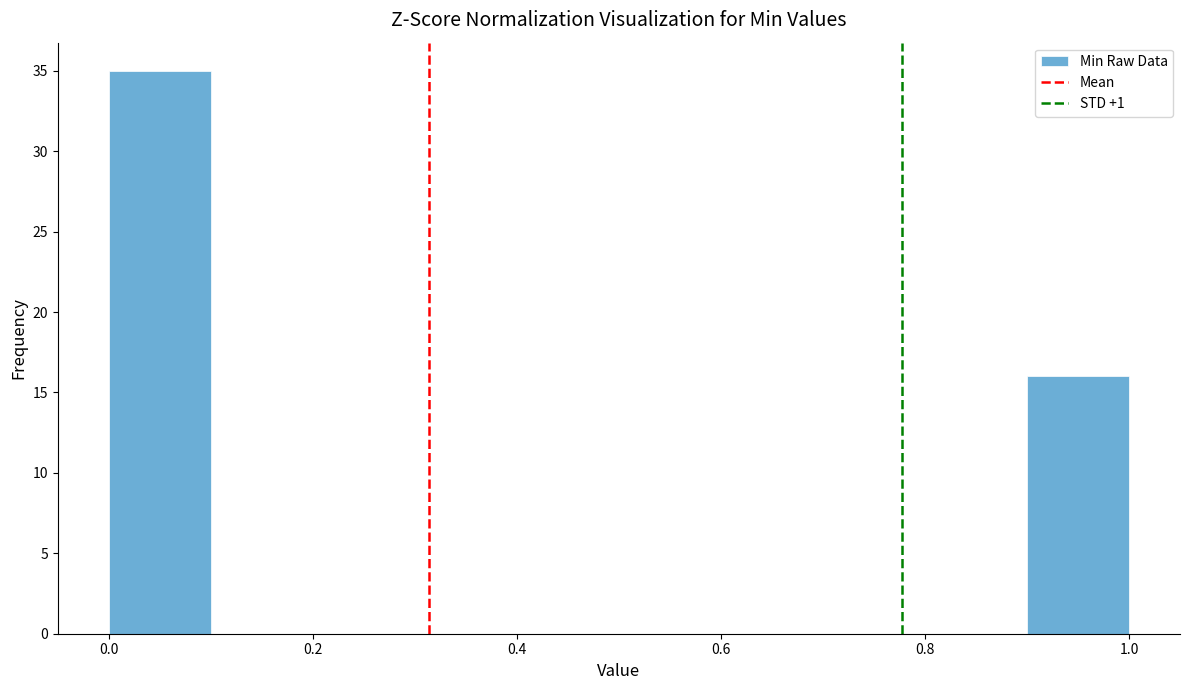

What is the height of the bar covering 0.9 to 1.0 on the x-axis? The values are not printed on the chart, so give them approximately, as read against the axis.

16